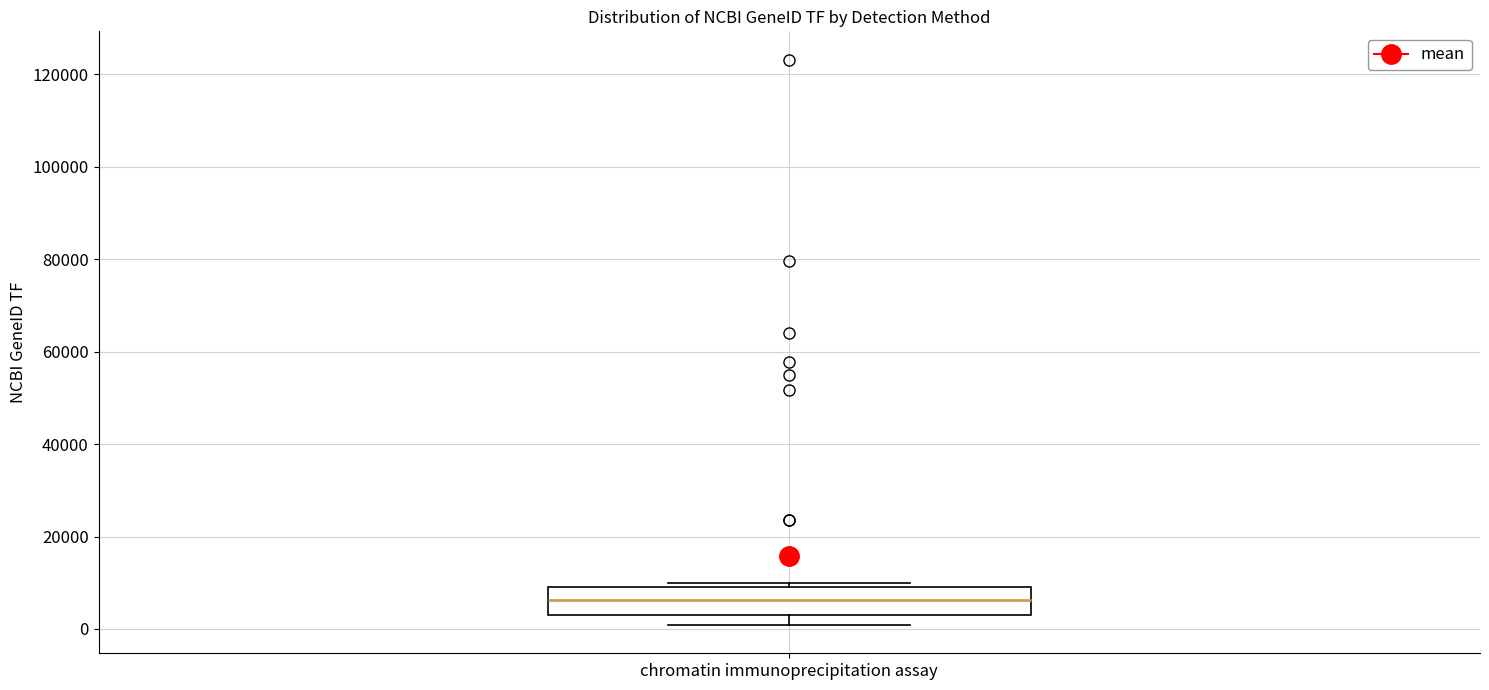

Read this box plot against the y-axis: the position of the median line, the range covered by the box, and the ends of both whiskers. The values are not printed on the chart, so give them approximately, as read against the axis.

median 6000, box 4000 to 10000, whiskers 0 to 10000 (just above the box's upper edge)